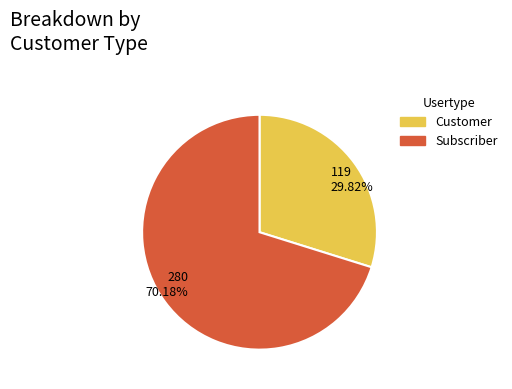

To the nearest percent, what is the average slice percentage?

50%